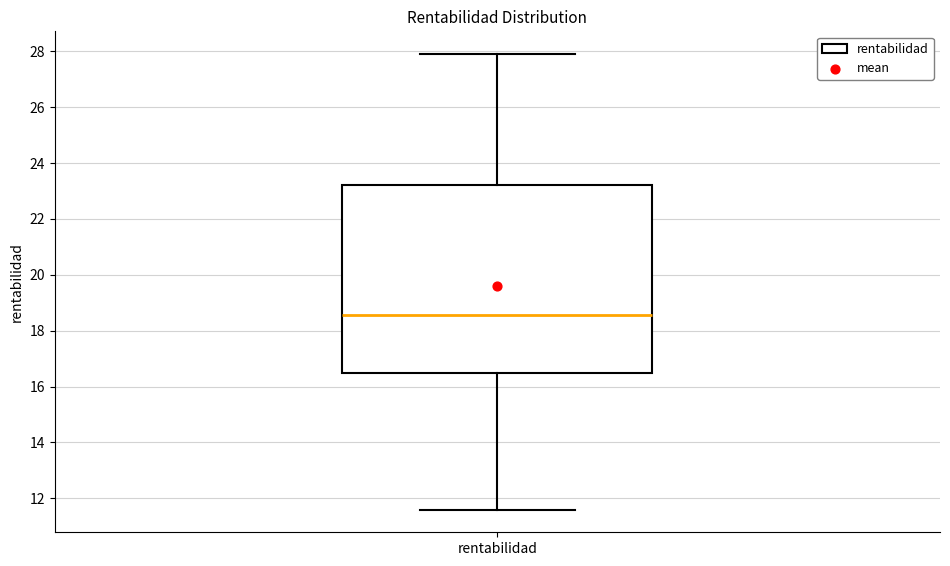

Read this box plot against the y-axis: the position of the median line, the range covered by the box, and the ends of both whiskers. The values are not printed on the chart, so give them approximately, as read against the axis.

median 18.6, box 16.6 to 23.2, whiskers 11.6 to 28.0